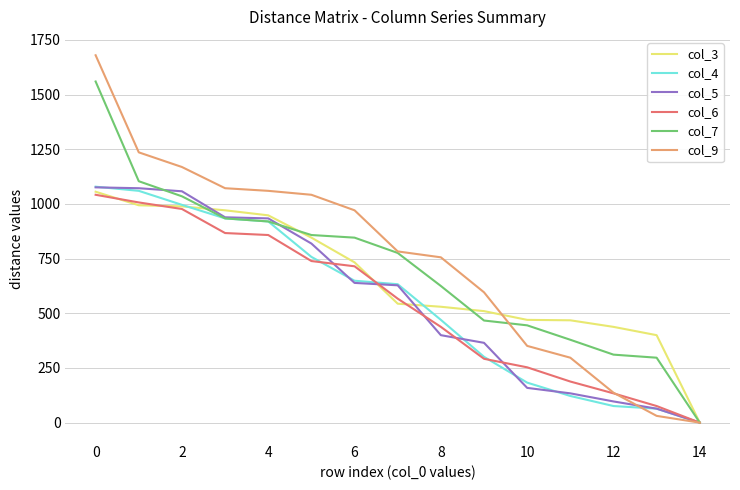

How many lines are shown in the chart?

6